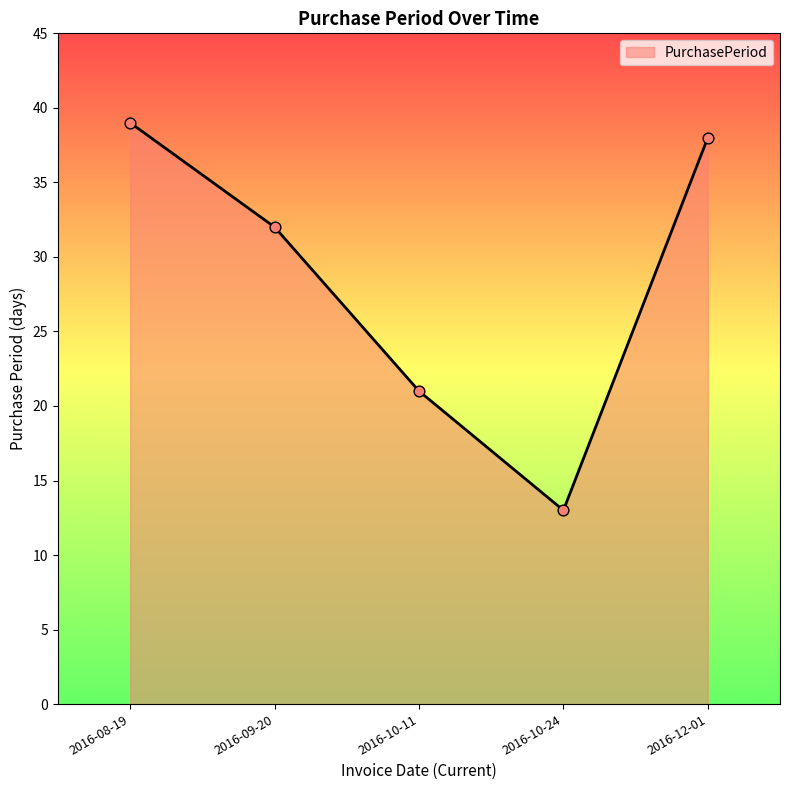

Approximately how many times larger is the value at 2016-09-20 compared to 2016-12-01?

0.8